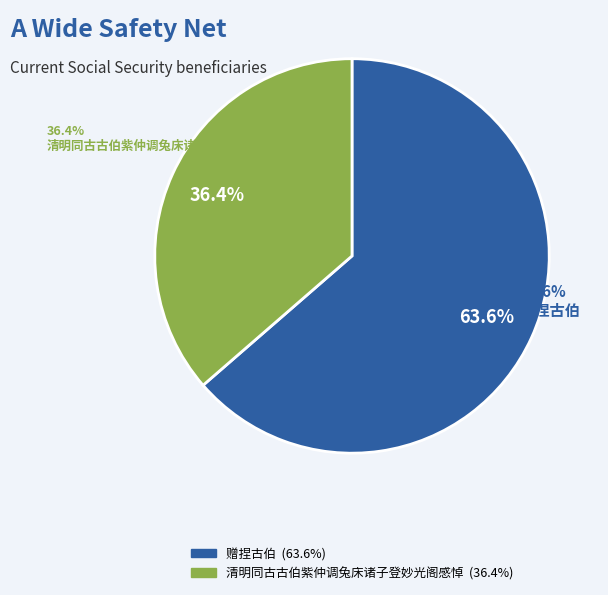

Which has a higher value, 清明同古古伯紫仲调兔床诸子登妙光阁感悼 or 赠捏古伯?

赠捏古伯